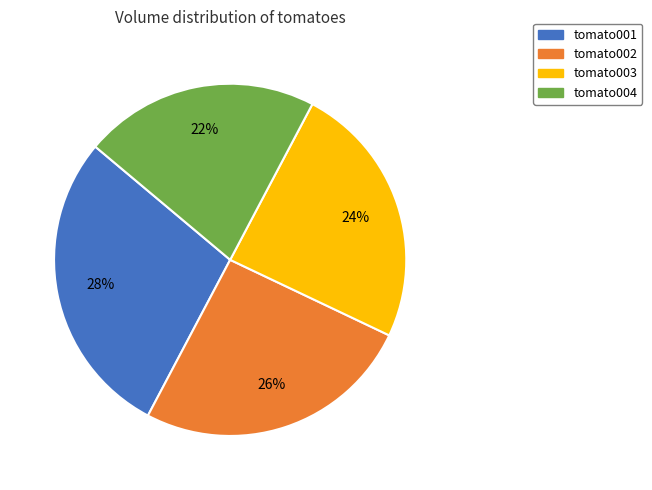

How many segments does this pie chart have?

4